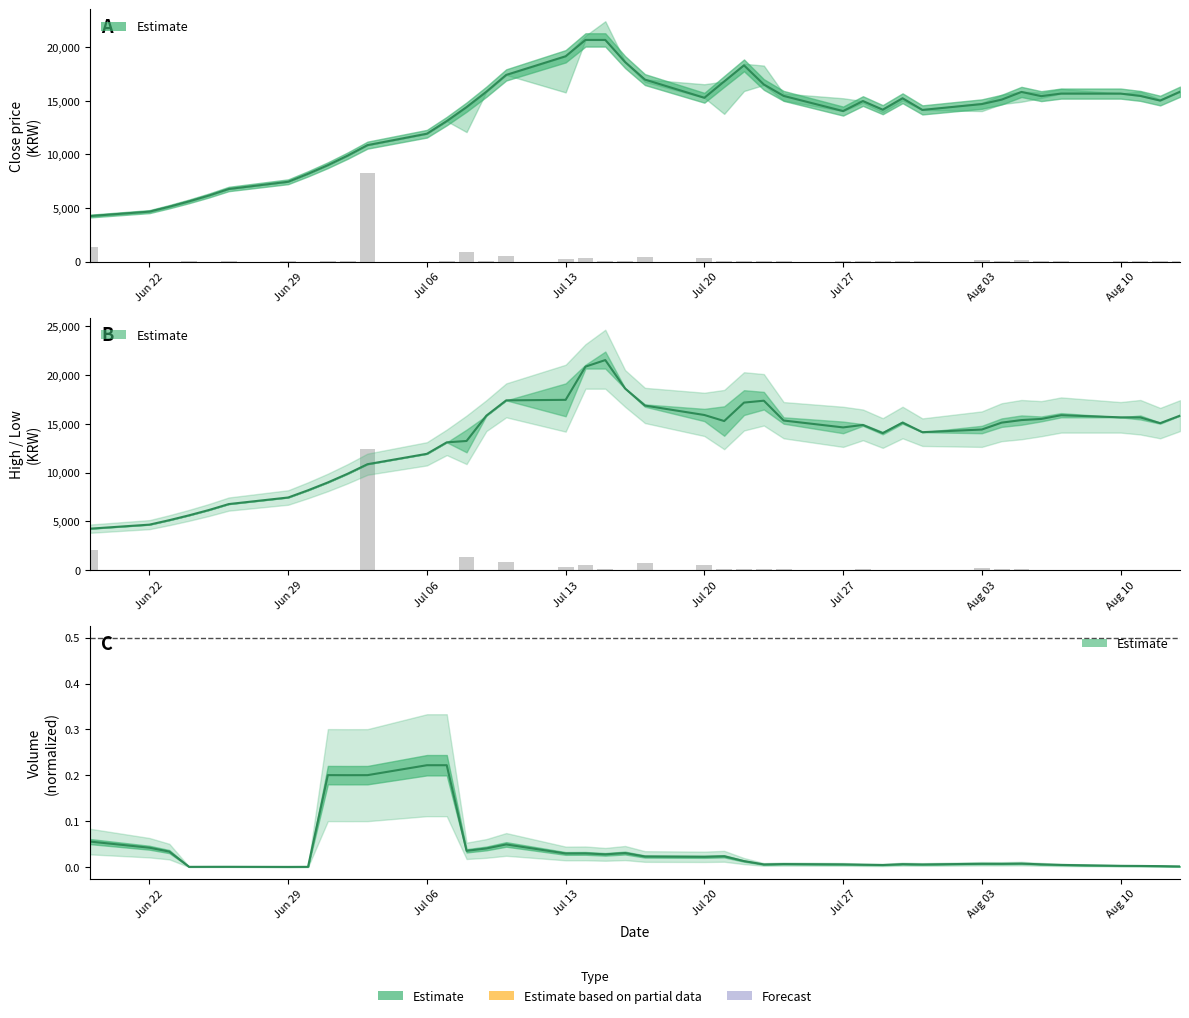

How many data points does each series have?

40